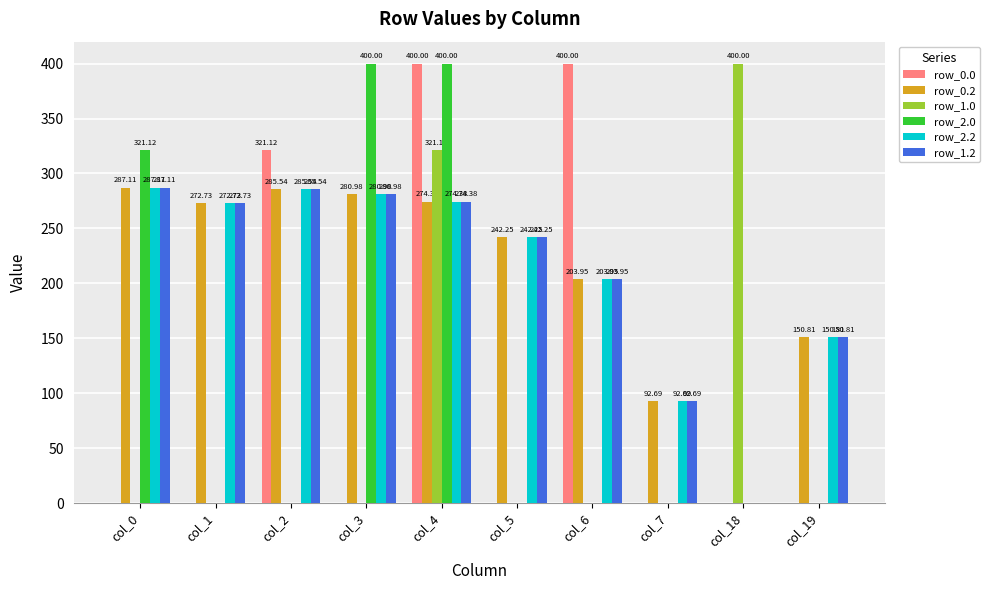

What is the sum of all row_2.0 values?

1121.1